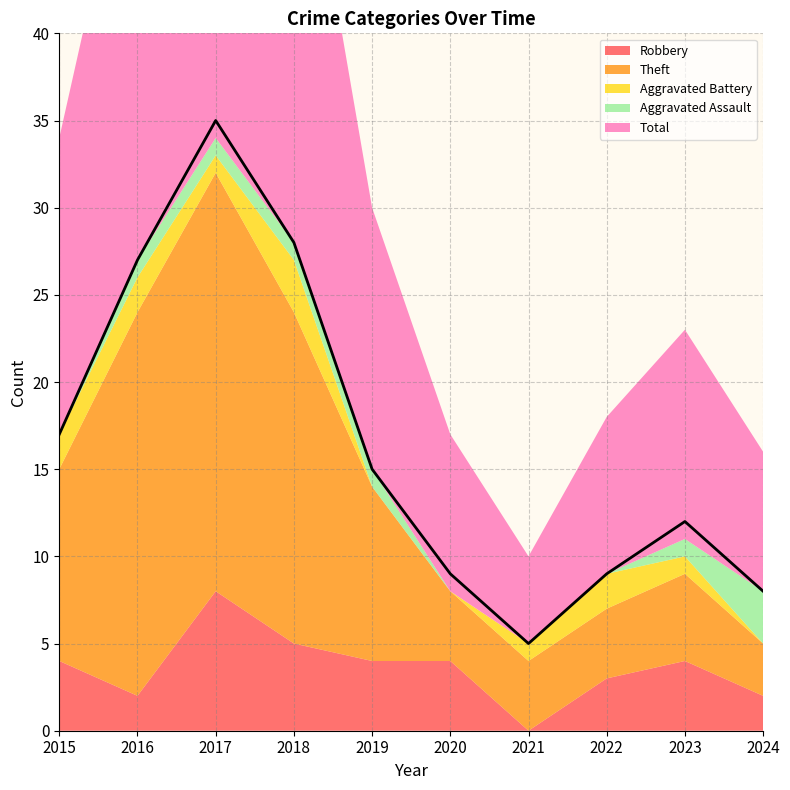

What is the difference between the Robbery values at 2018 and 2017?

3